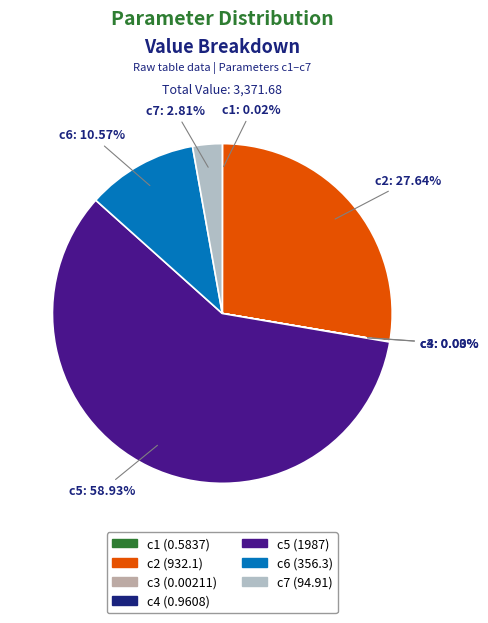

To the nearest percent, what is the average slice percentage?

14%